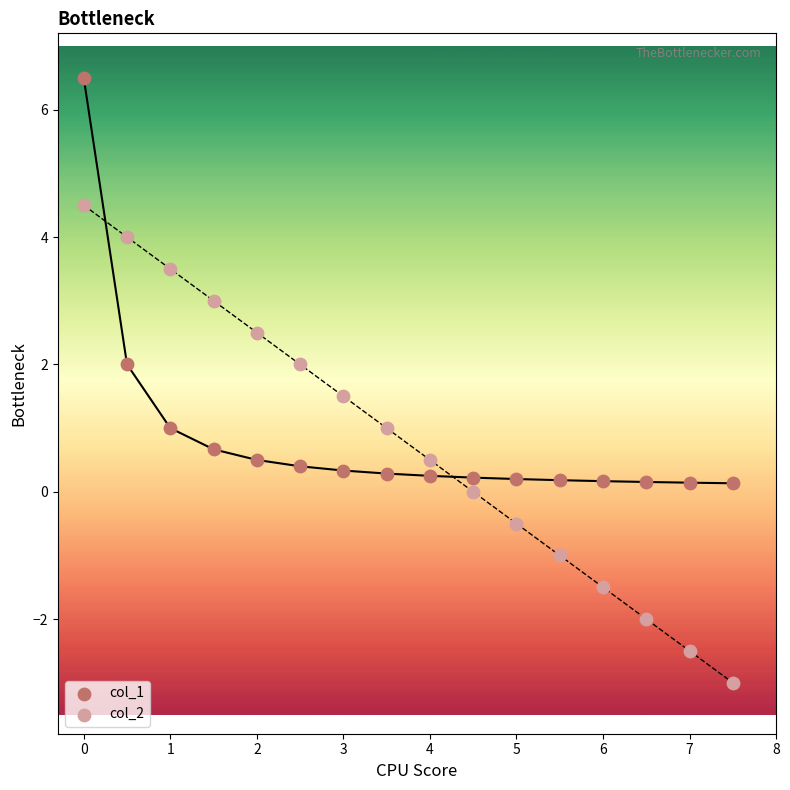

What is the X range (max minus min) for the scatter plot?

7.5